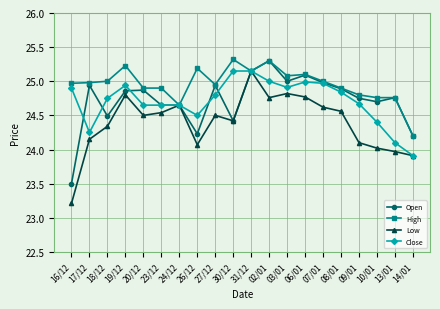

What position from the right is 20/12?

16